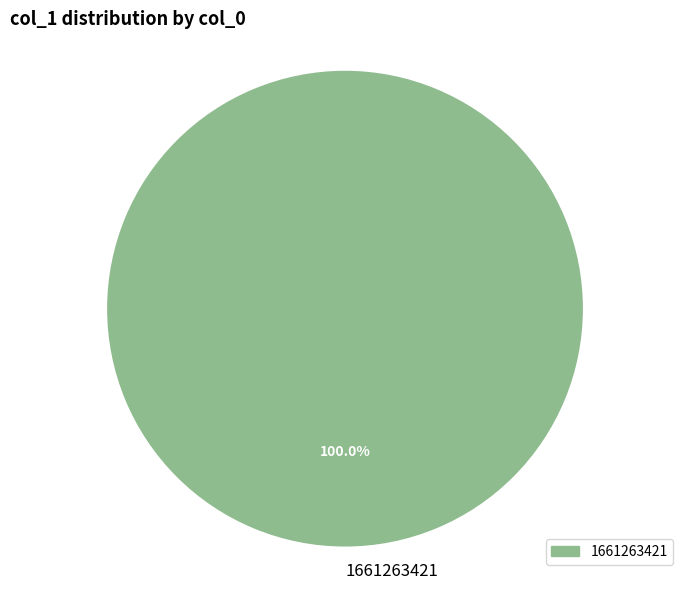

What is the majority slice?

1661263421